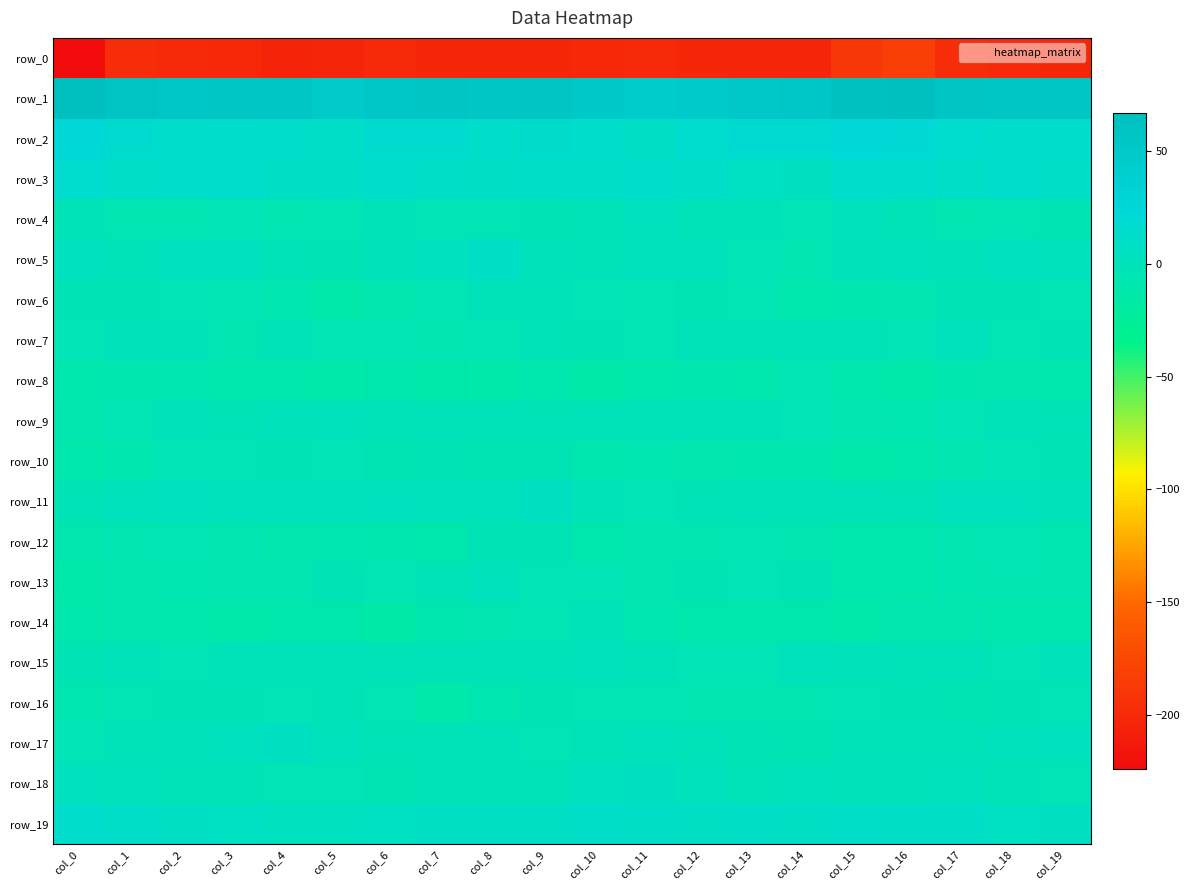

Rank the categories by row_18 value from highest to lowest.

col_11, col_10, col_0, col_1, col_14, col_12, col_17, col_15, col_16, col_8, col_2, col_7, col_13, col_9, col_18, col_3, col_5, col_19, col_4, col_6